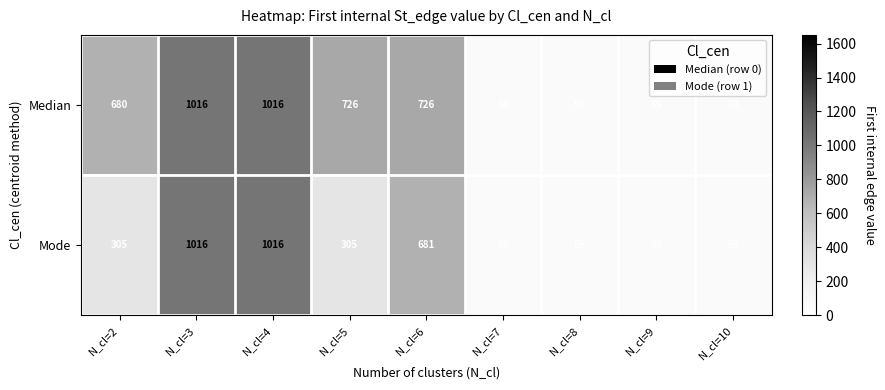

List the series in order of their overall mean, lowest first.

Mode, Median